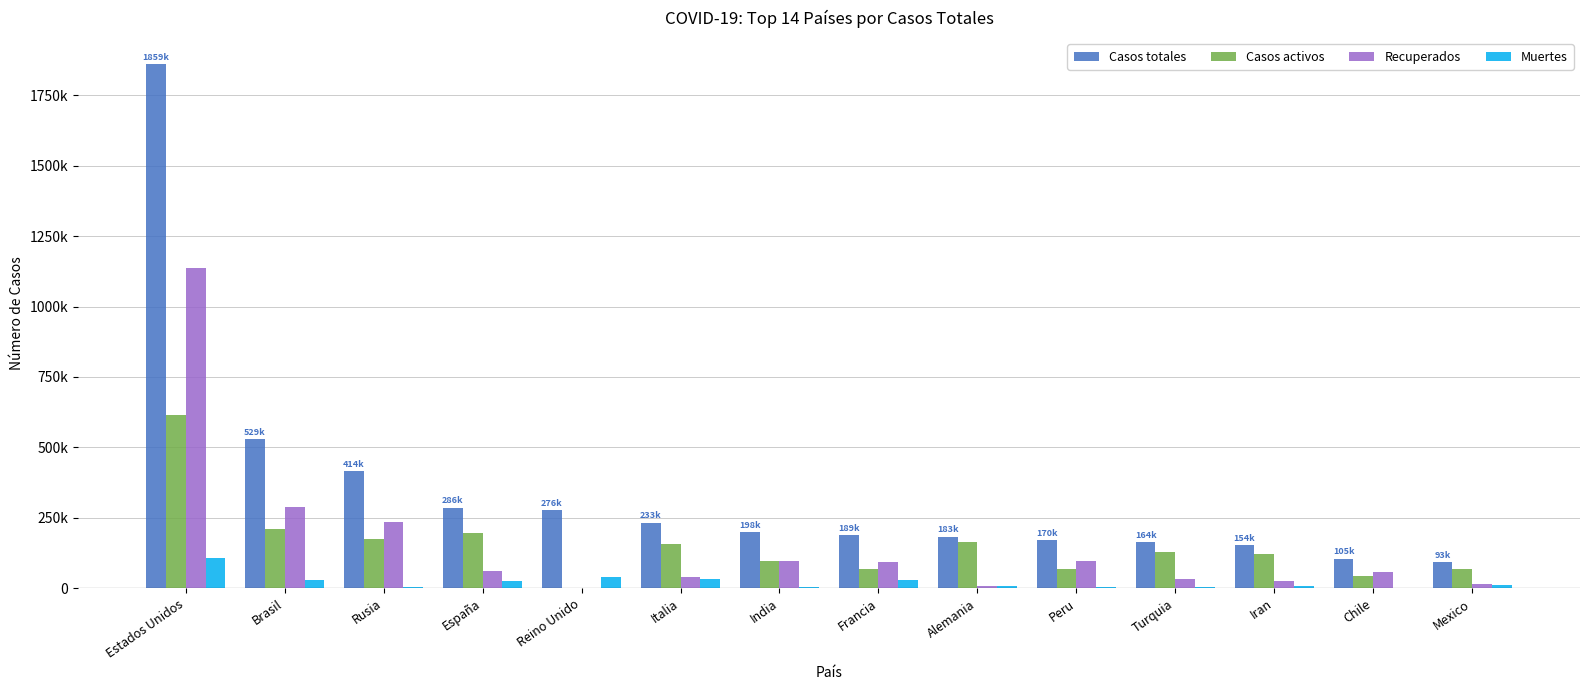

Where does the Recuperados series first go above 62633?

Estados Unidos